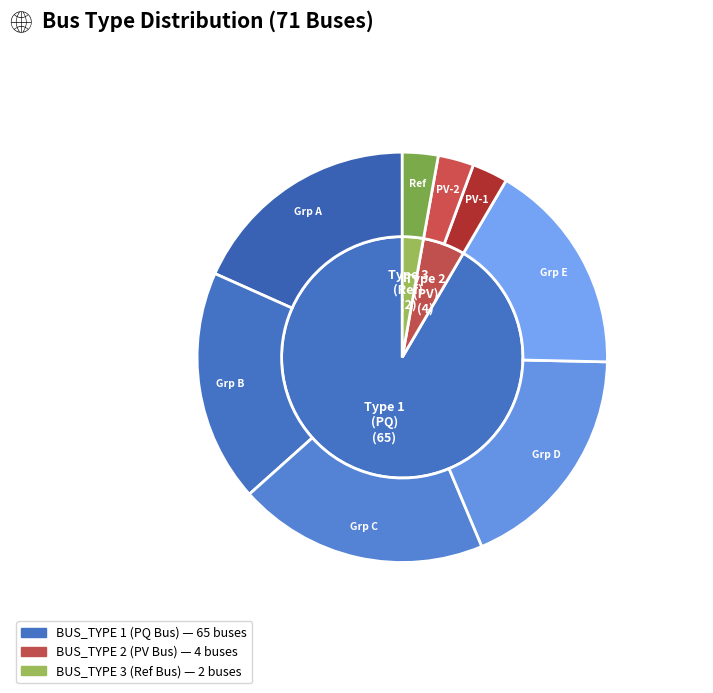

Which slice is the smallest?

3